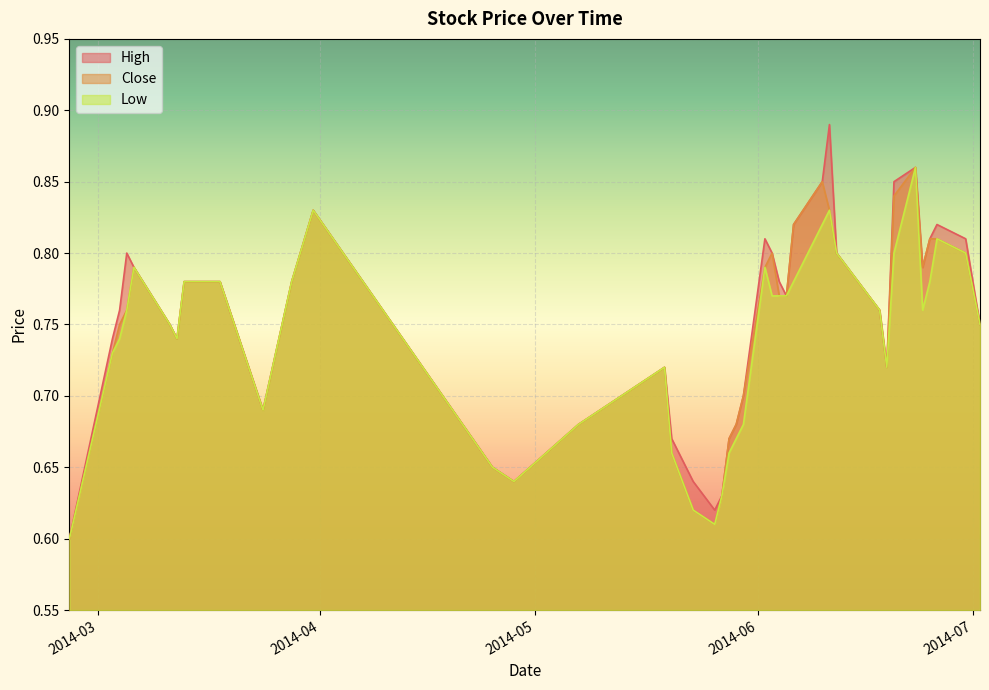

How many lines are shown in the chart?

3